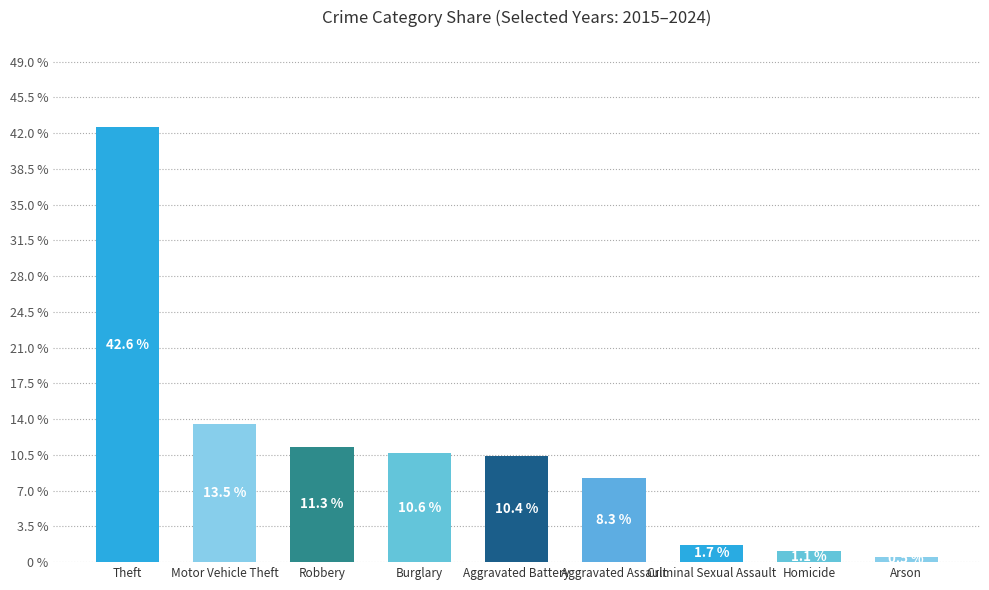

What is the change in value from Motor Vehicle Theft to Burglary?

-2.8